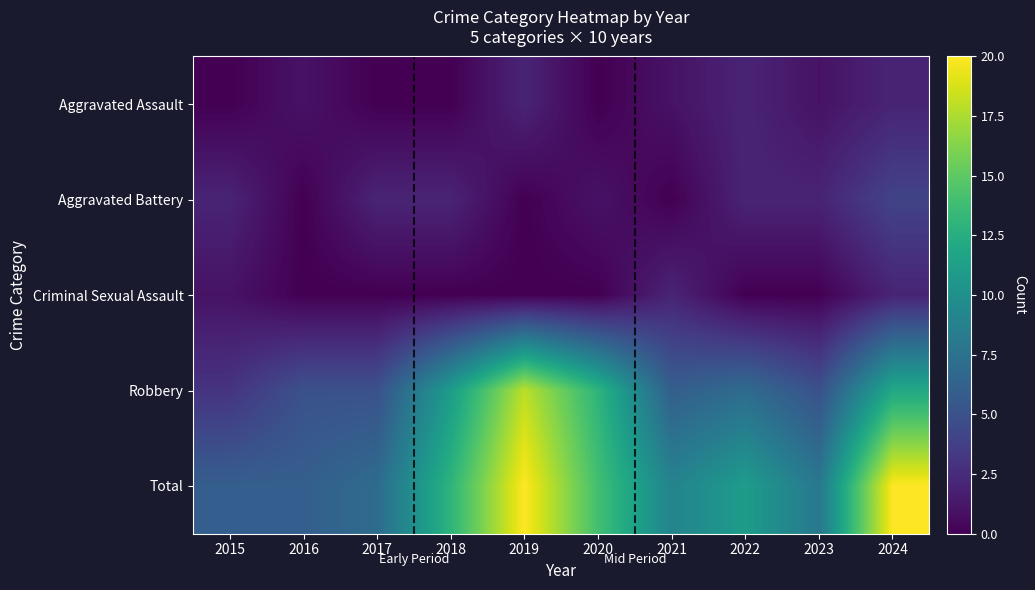

Reading left to right, what are all the values shown in this chart?

Aggravated Assault: 2015=0	2016=1	2017=0	2018=0	2019=2	2020=0	2021=1	2022=2	2023=1	2024=2
Aggravated Battery: 2015=2	2016=0	2017=2	2018=2	2019=0	2020=1	2021=0	2022=2	2023=2	2024=4
Criminal Sexual Assault: 2015=1	2016=0	2017=0	2018=0	2019=0	2020=0	2021=2	2022=0	2023=0	2024=2
Robbery: 2015=3	2016=5	2017=5	2018=11	2019=18	2020=13	2021=6	2022=7	2023=5	2024=12
Total: 2015=6	2016=6	2017=7	2018=13	2019=20	2020=14	2021=9	2022=11	2023=8	2024=20